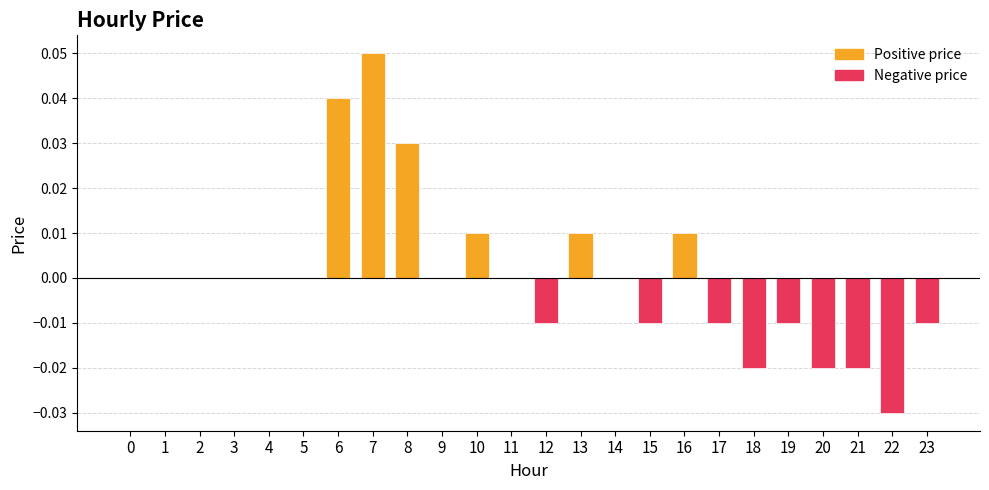

How many distinct data groups are displayed?

1